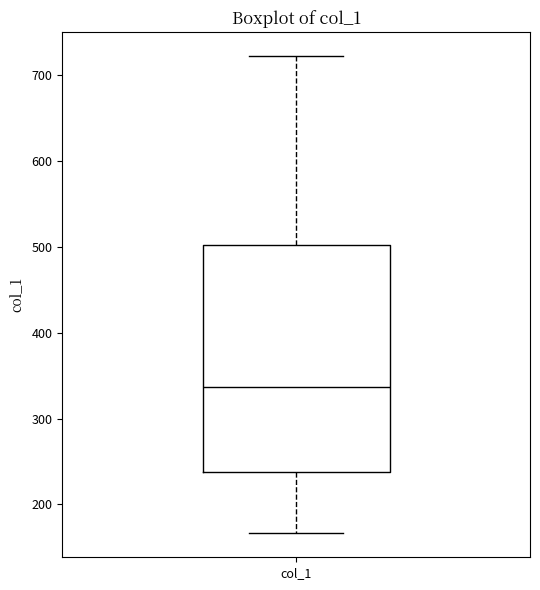

Transcribe this box plot: give where the median line is, the range the box spans, and where the two whiskers end, as read against the y-axis. The values are not printed on the chart, so give them approximately, as read against the axis.

median 340, box 240 to 500, whiskers 170 to 720